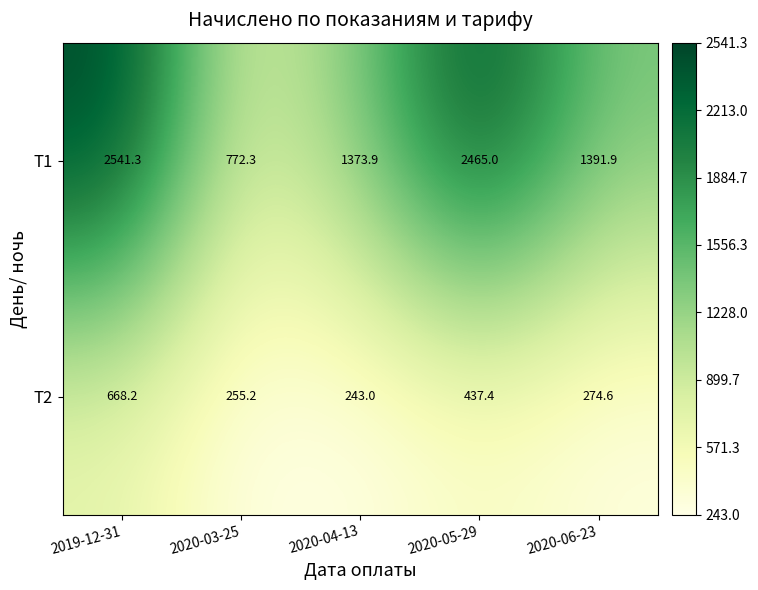

At which category is the sum across all series the highest?

2019-12-31